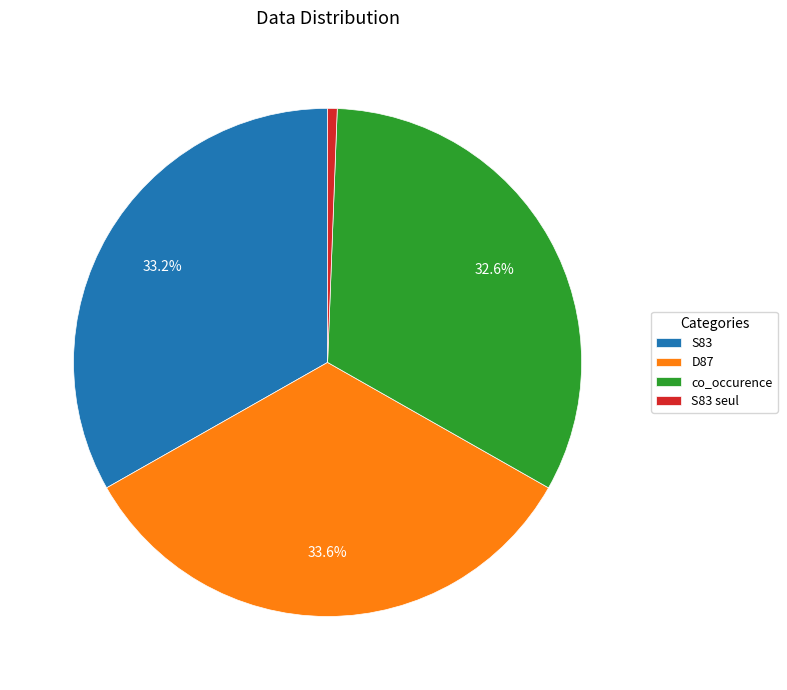

How many segments does this pie chart have?

4